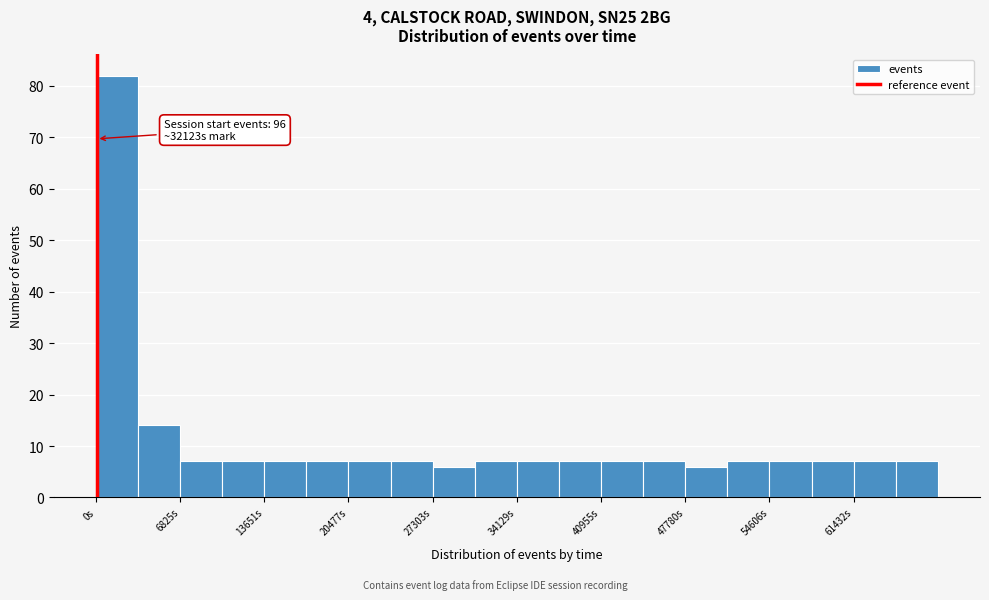

Read against the x-axis, roughly where is the centre of the tallest bar?

2000